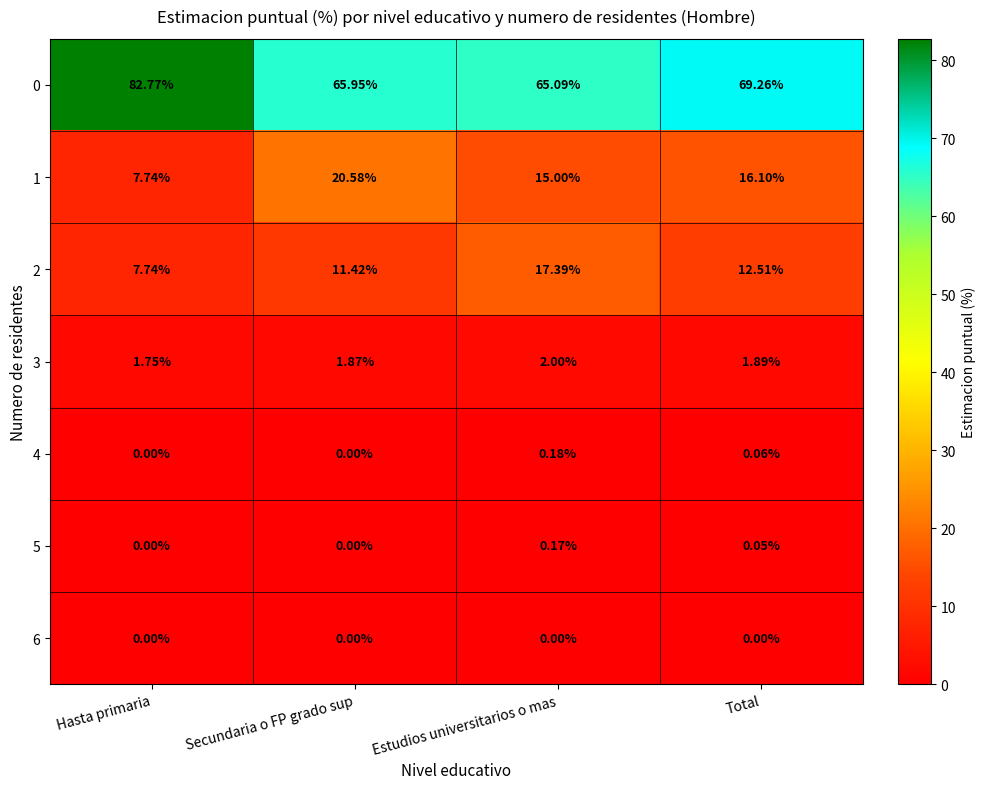

At which label does 2 reach its peak?

Estudios universitarios o mas